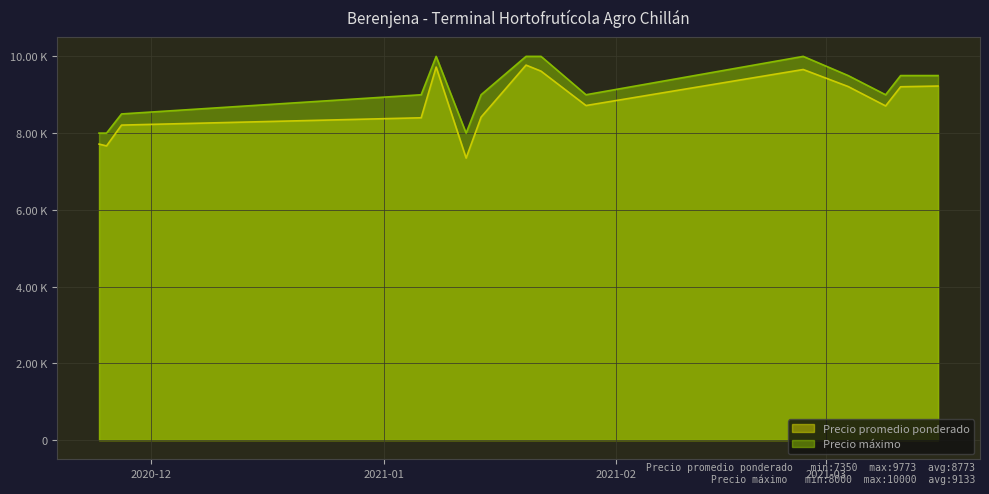

How many lines are shown in the chart?

2